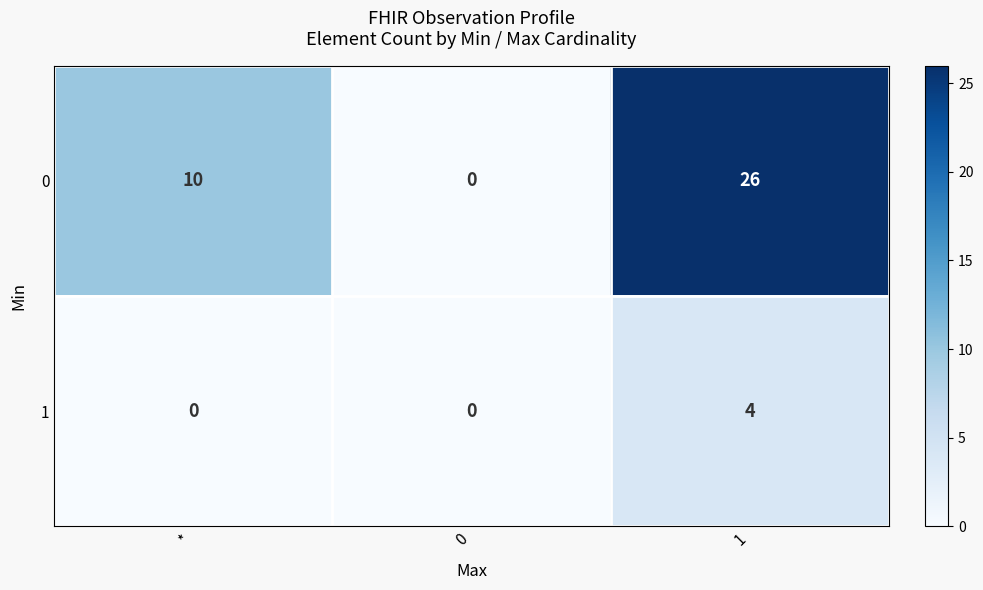

What is the maximum value for 0?

26